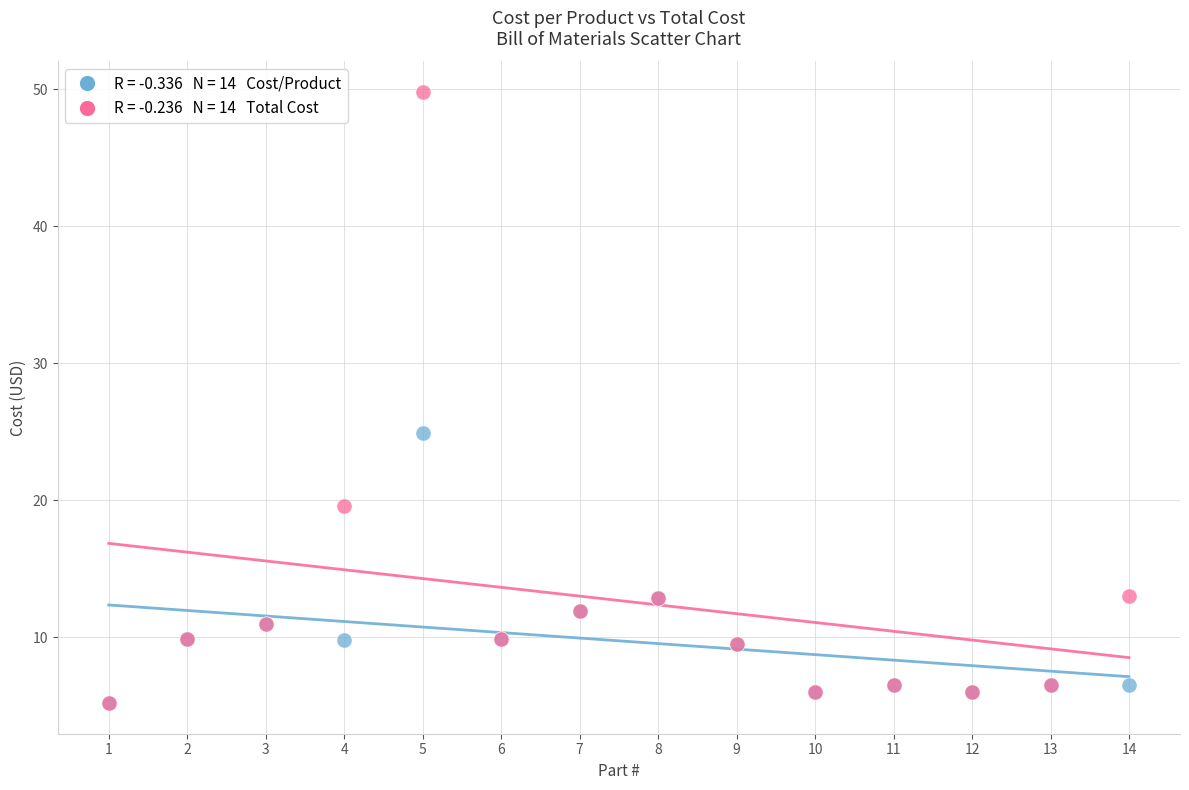

Across all series, what Y value is closest to 27?

24.9